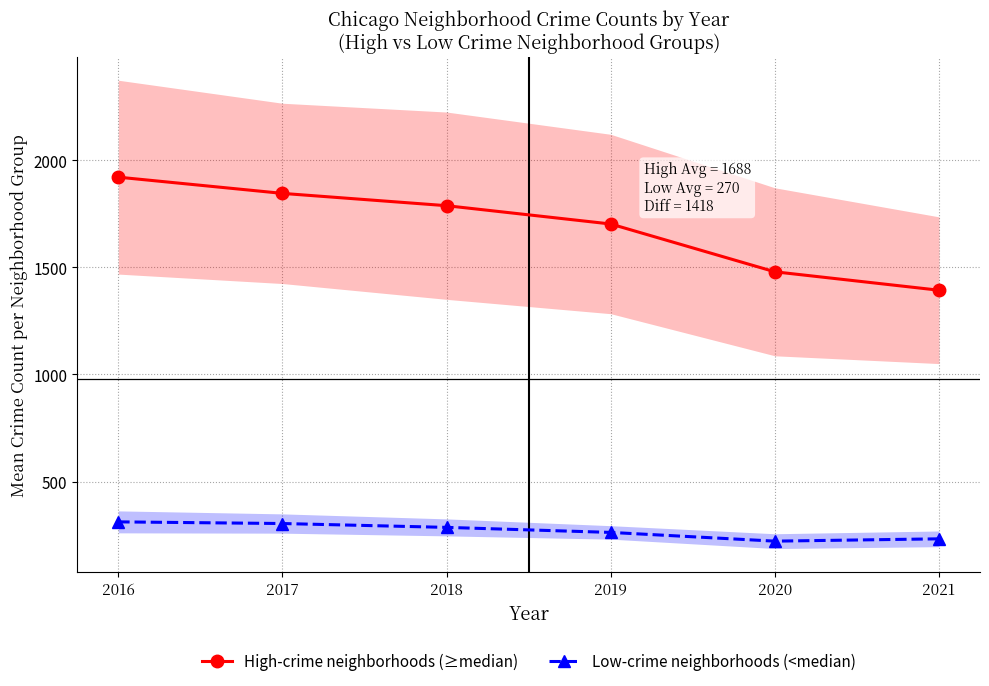

Is it true that High-crime neighborhoods (≥median) equals 774.1 at 2019?

False